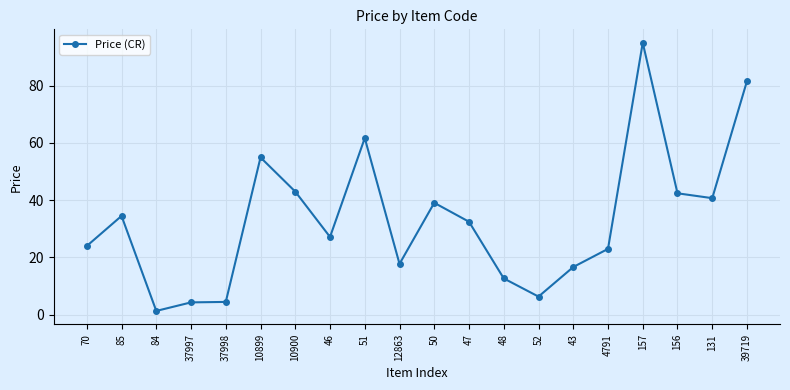

What is the minimum value shown in the chart?

1.3